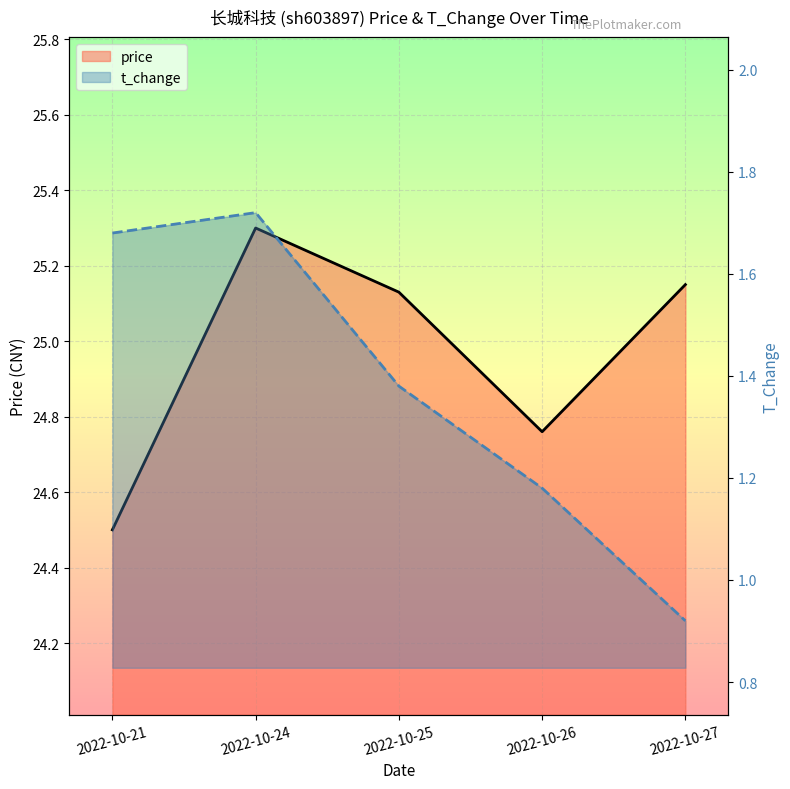

True or false: t_change and price intersect in this chart.

False